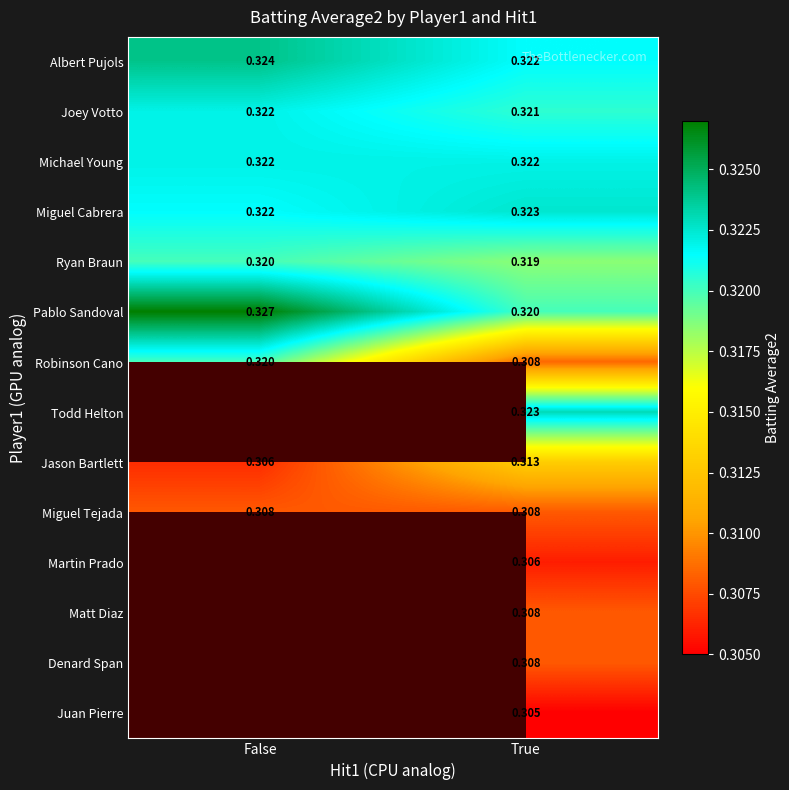

Count the number of data series in this chart.

14